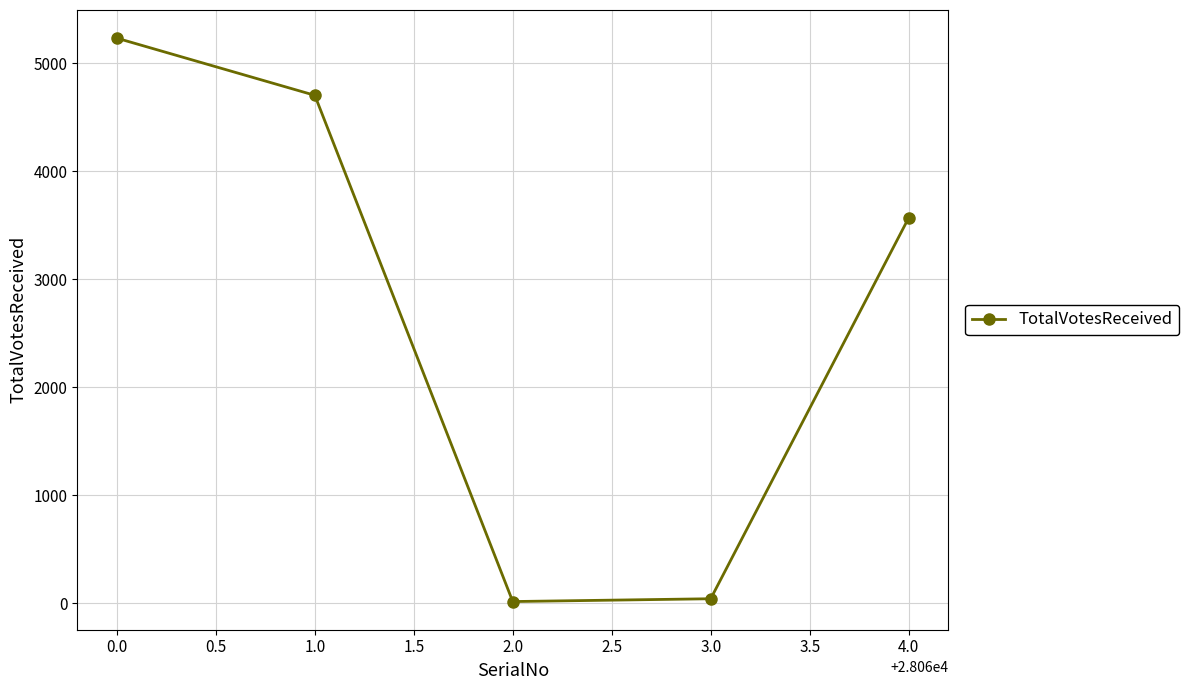

How many series are shown in this chart?

1